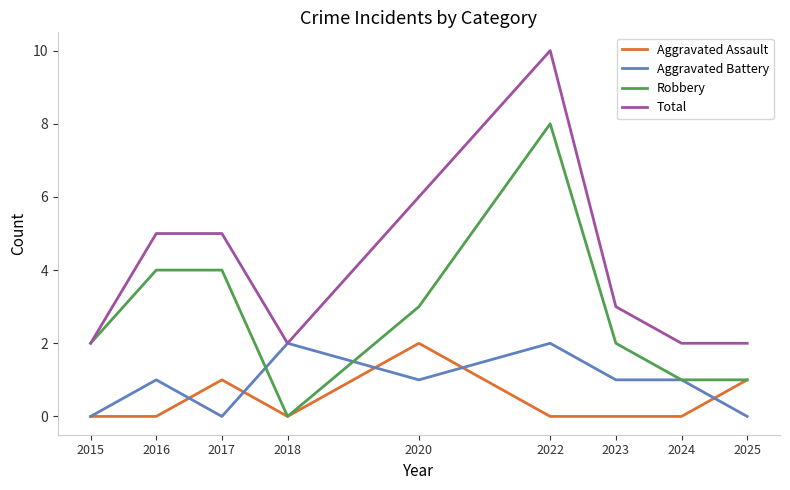

What is the spread (max minus min) of values at 2017?

5